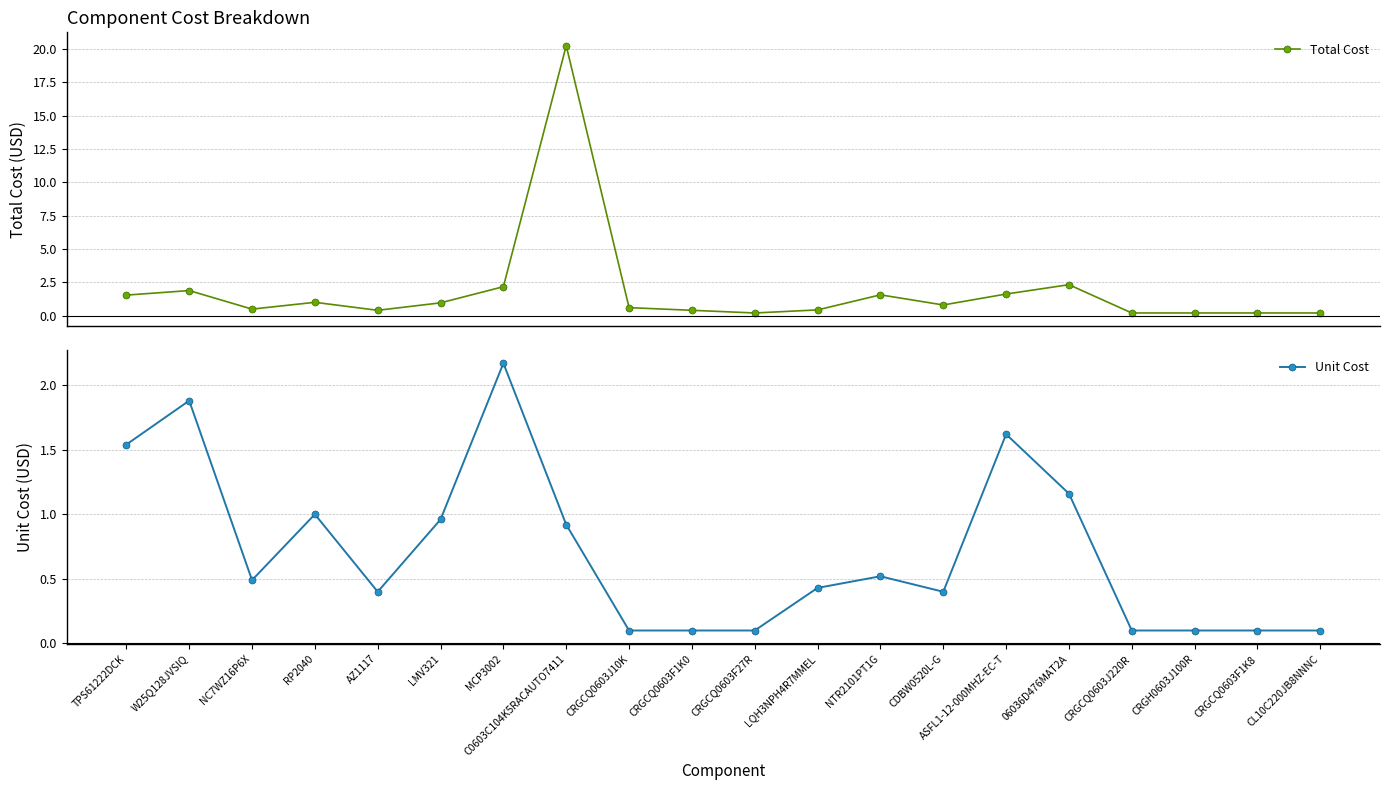

At which category does the chart reach its peak across all series?

C0603C104K5RACAUTO7411